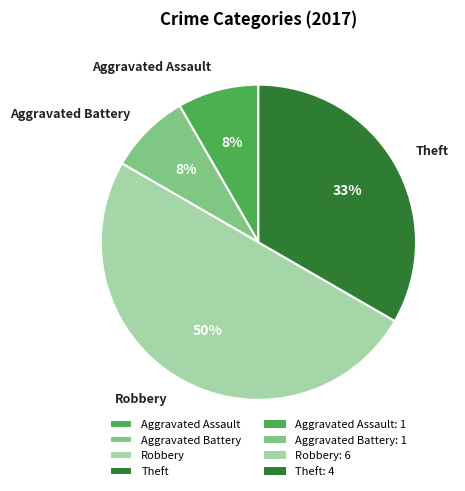

To the nearest percent, what is the difference between the largest and smallest slice percentages?

42%